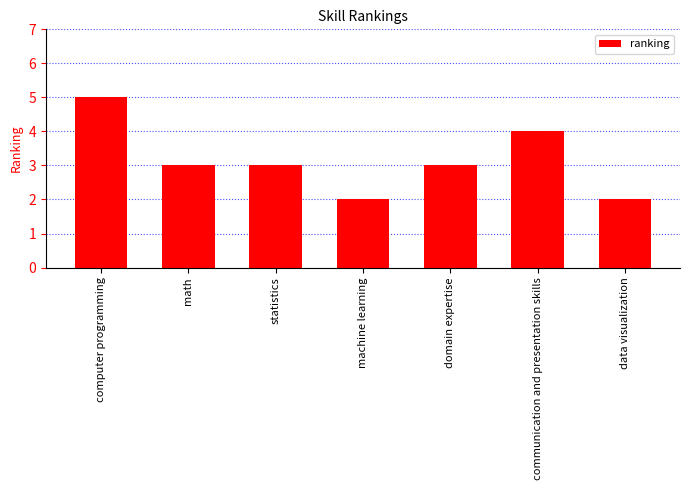

Reading left to right, transcribe all the data shown in this chart.

computer programming=5	math=3	statistics=3	machine learning=2	domain expertise=3	communication and presentation skills=4	data visualization=2